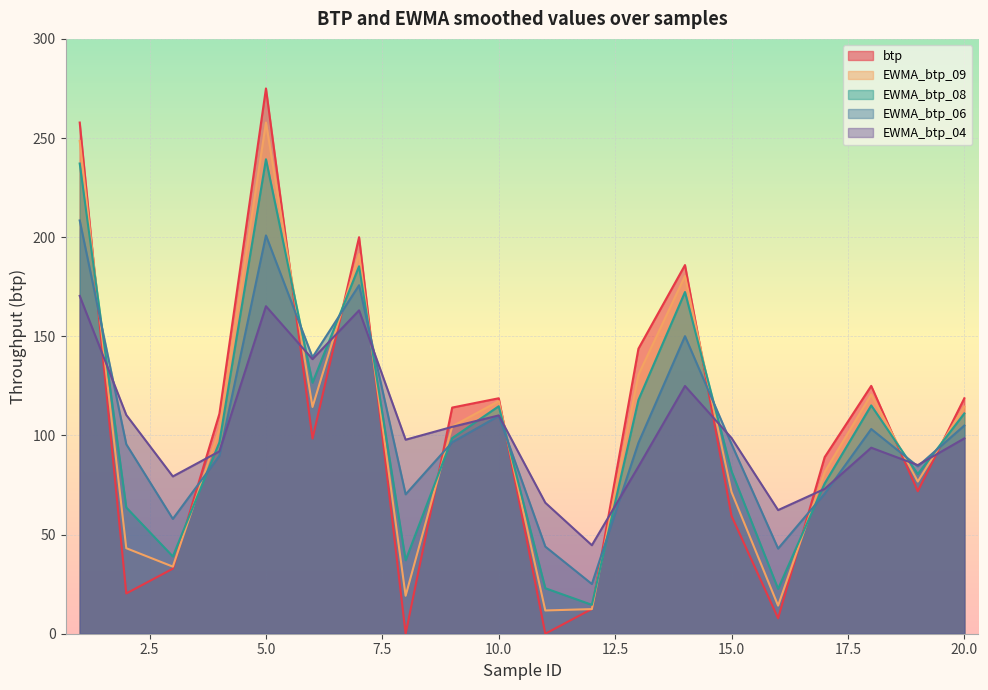

Between which two adjacent categories do EWMA_btp_08 and EWMA_btp_04 first intersect?

1 and 2